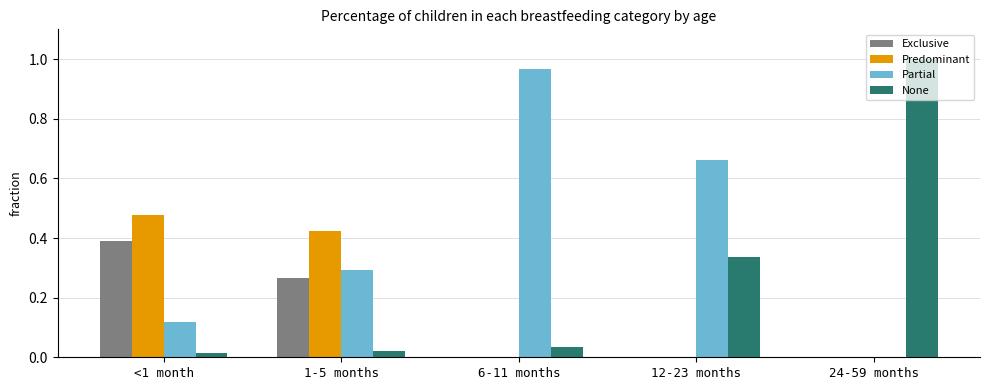

Are the bars horizontal?

No